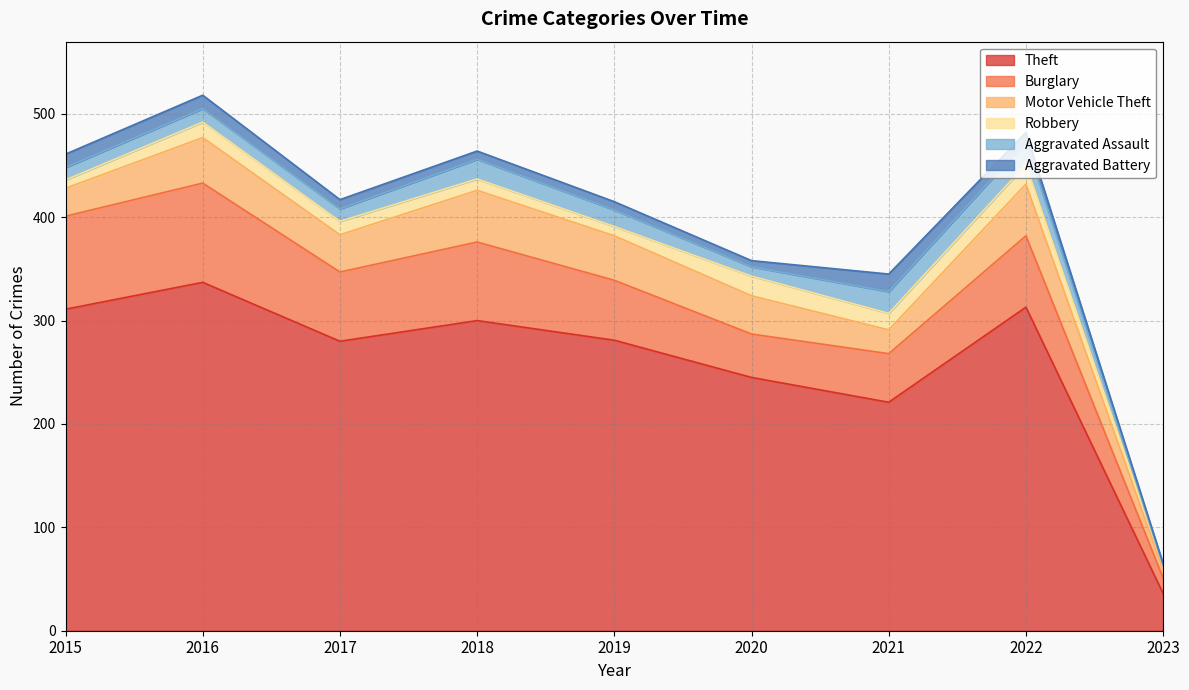

Reading left to right, extract all data points from this chart.

Theft: 2015=311	2016=337	2017=280	2018=300	2019=281	2020=245	2021=221	2022=313	2023=36
Burglary: 2015=90	2016=96	2017=67	2018=76	2019=58	2020=42	2021=47	2022=69	2023=15
Motor Vehicle Theft: 2015=27	2016=44	2017=36	2018=50	2019=43	2020=37	2021=23	2022=50	2023=8
Robbery: 2015=8	2016=15	2017=13	2018=11	2019=9	2020=19	2021=16	2022=19	2023=4
Aggravated Assault: 2015=12	2016=13	2017=12	2018=19	2019=16	2020=9	2021=21	2022=22	2023=0
Aggravated Battery: 2015=13	2016=13	2017=9	2018=8	2019=8	2020=6	2021=17	2022=9	2023=2